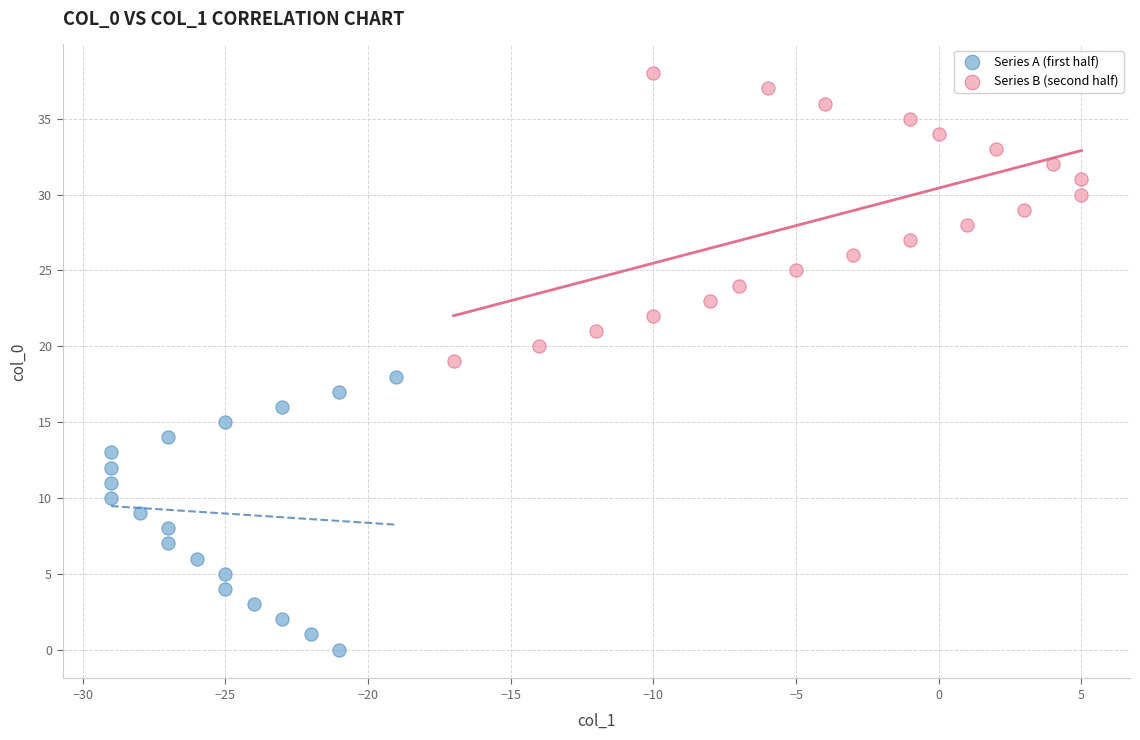

Which series contains the lowest Y value?

Series A (first half)